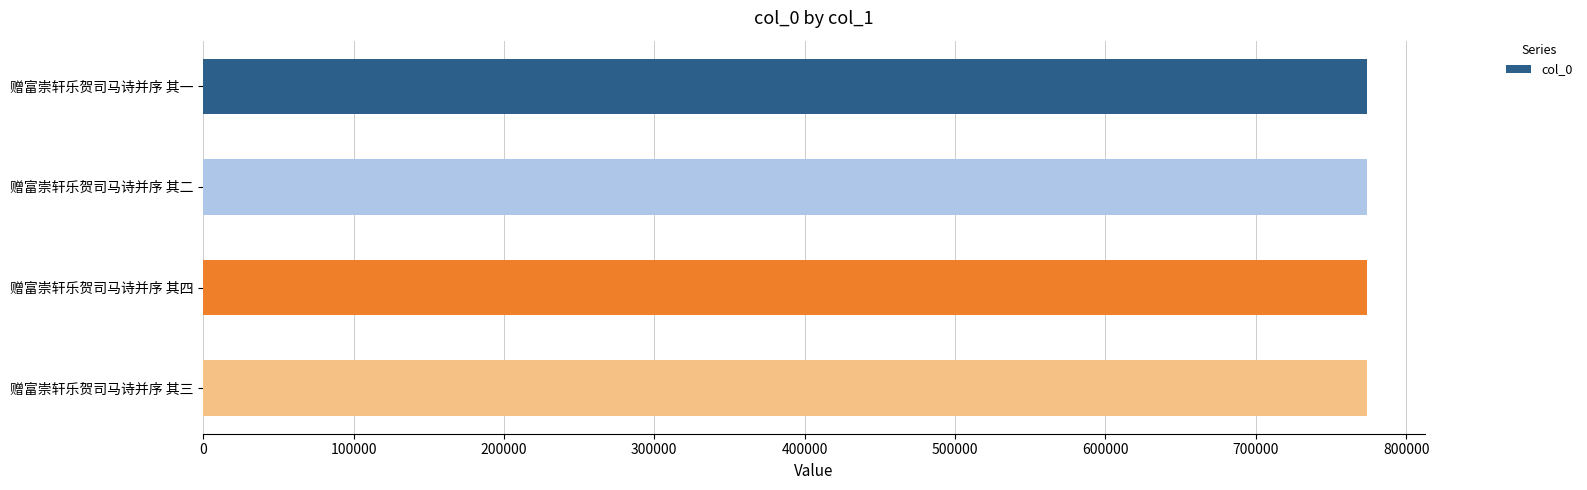

Does the chart contain stacked bars?

No